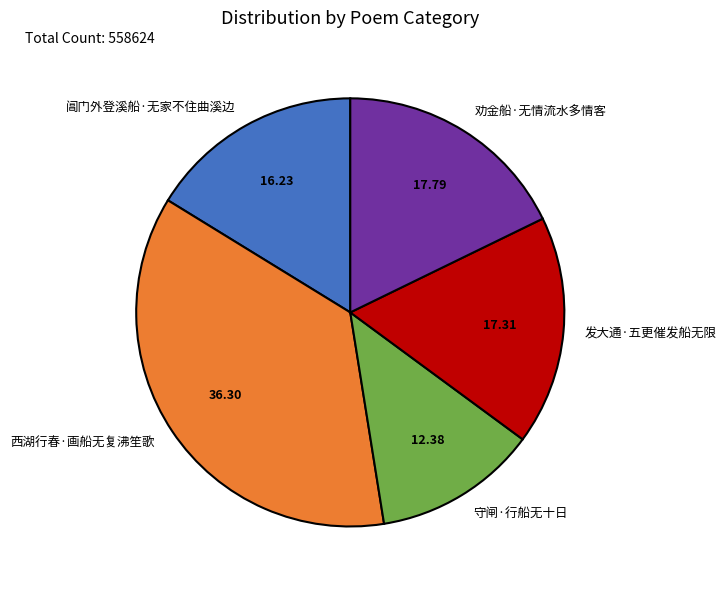

Between 劝金船·无情流水多情客 and 西湖行春·画船无复沸笙歌, which is larger?

西湖行春·画船无复沸笙歌